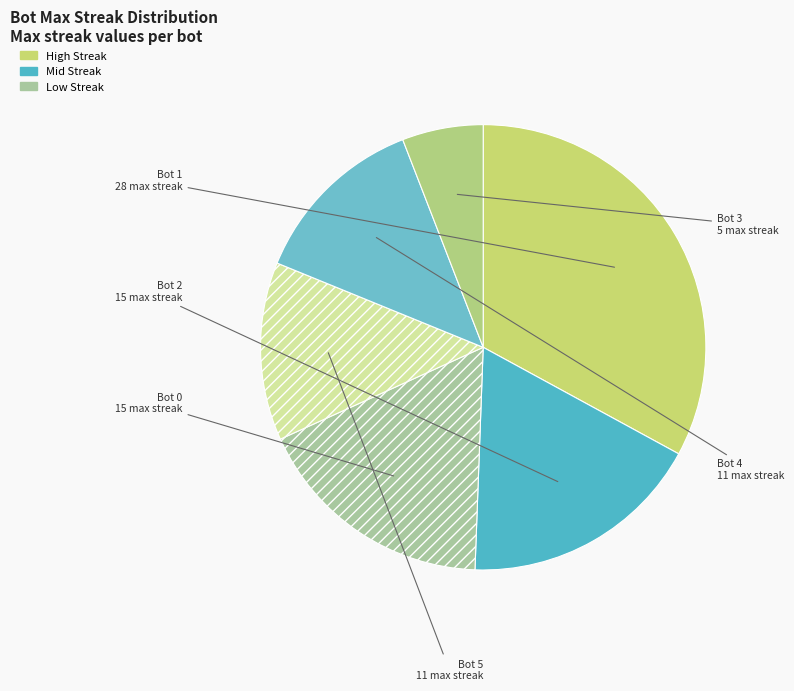

Which slice is the largest?

Bot 1